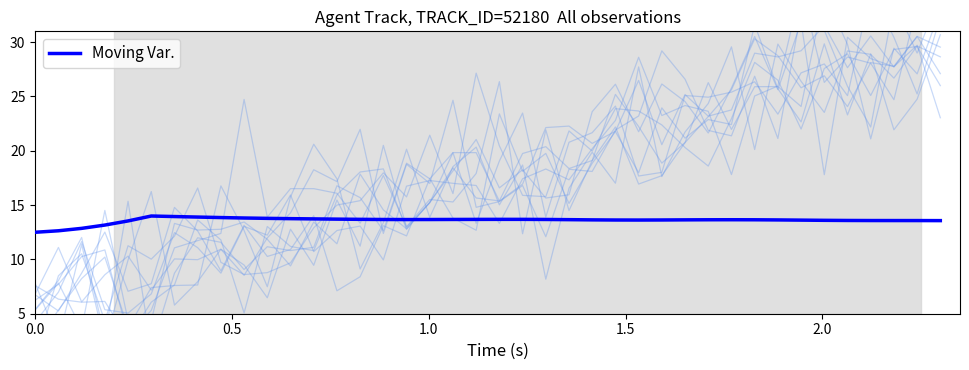

What is the minimum value for Moving Var.?

12.5